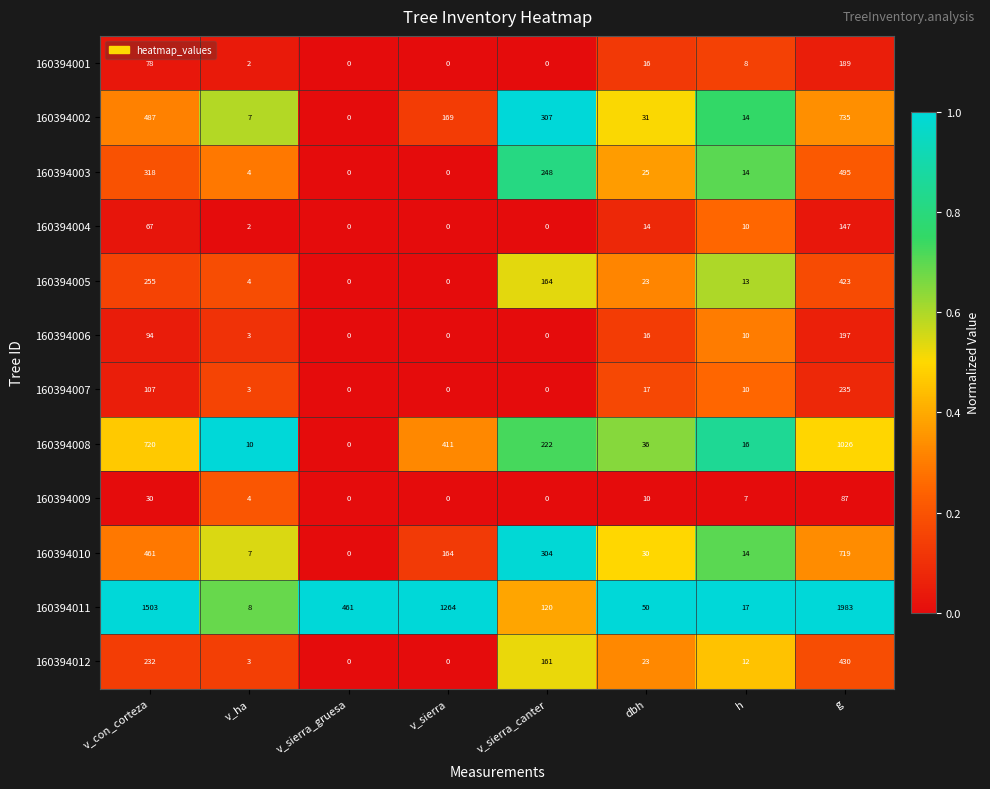

At which label is 160394007 closest to 117?

v_con_corteza